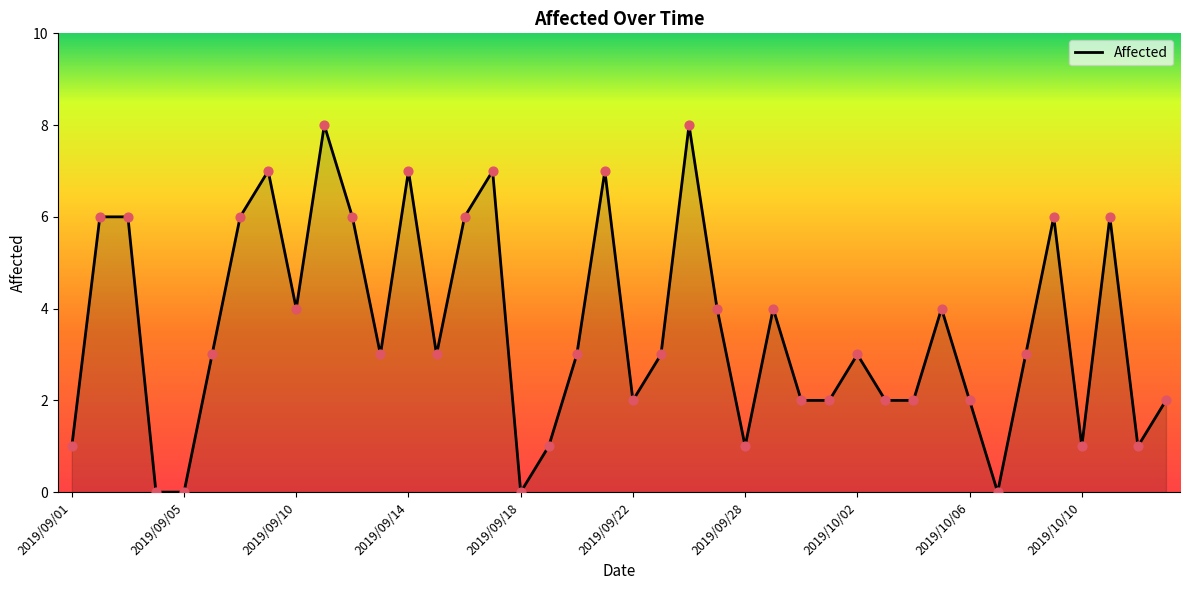

What is the difference between the maximum and minimum values?

8